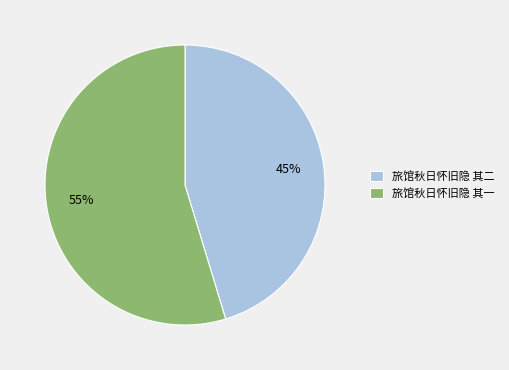

To the nearest percent, what percentage of the pie is 旅馆秋日怀旧隐 其一?

55%